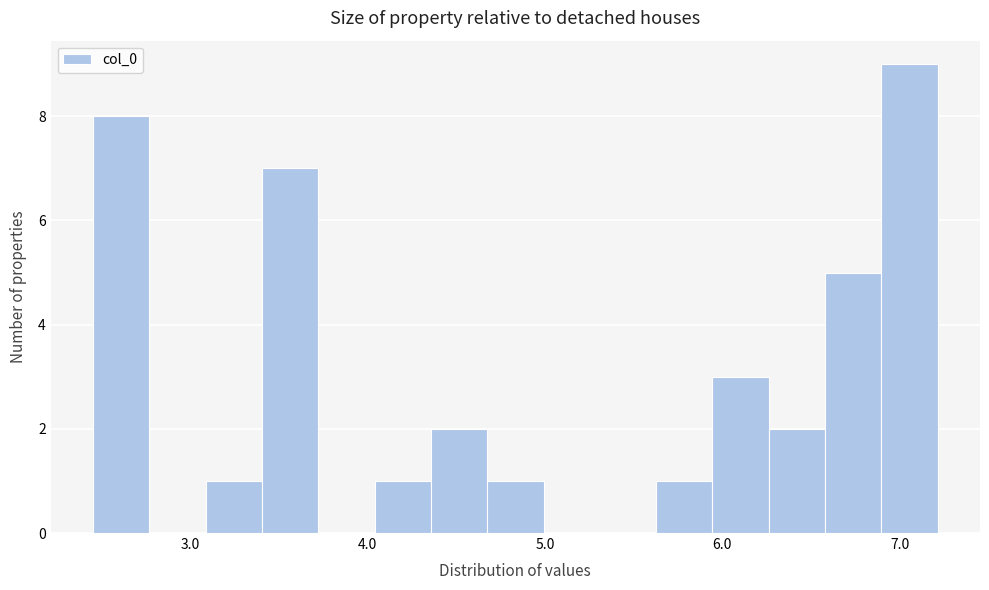

Around what value on the x-axis is the tallest bar? Give the approximate position of its centre, as read against the axis.

7.1